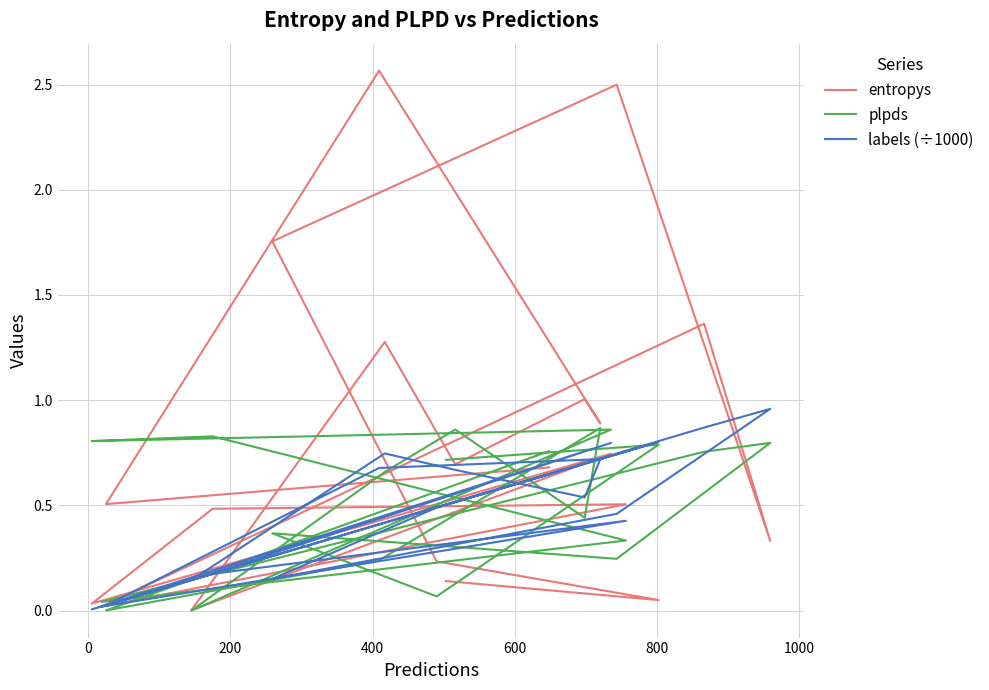

What is the greatest value displayed?

2.6